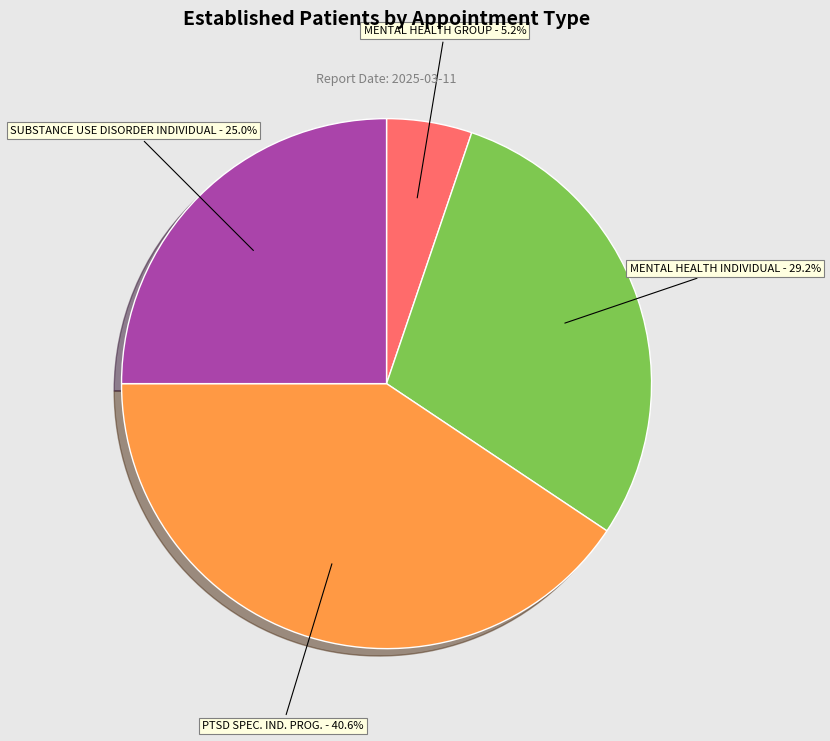

Does any single category account for the majority?

No